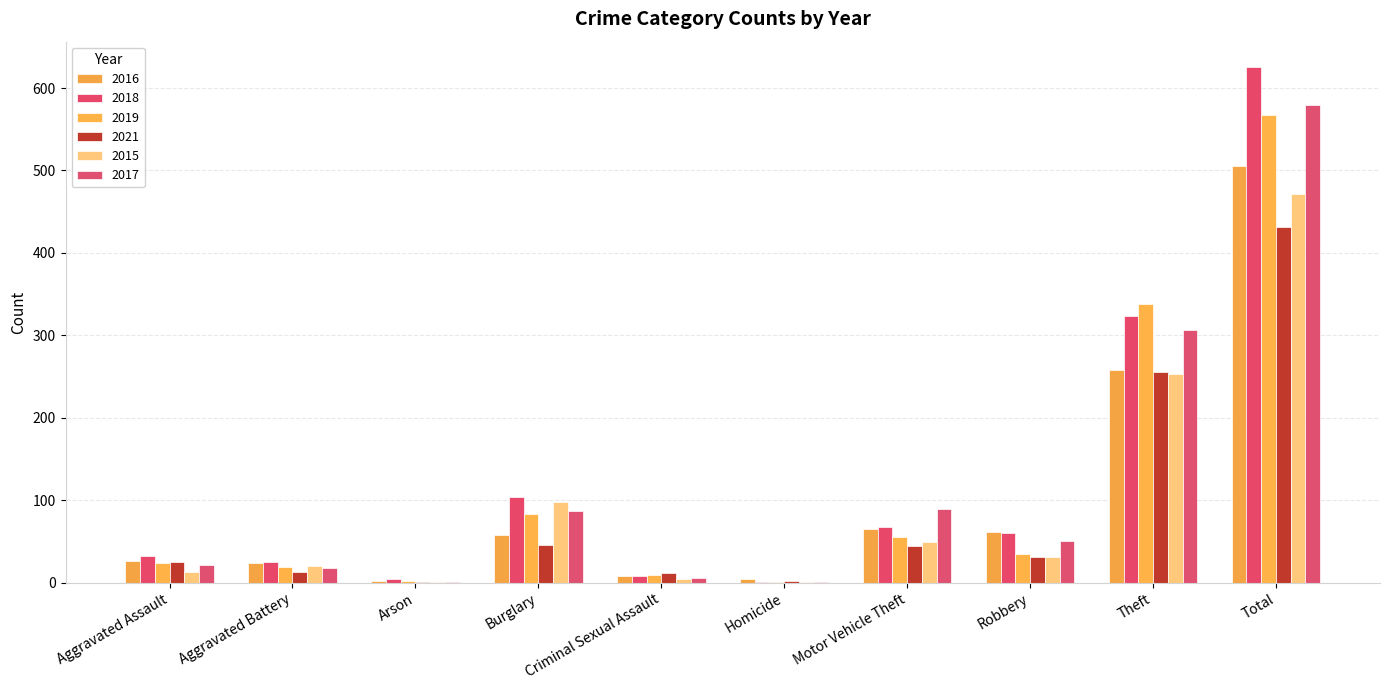

Reading right to left, what are all the values shown in this chart?

2016: Total=506	Theft=258	Robbery=61	Motor Vehicle Theft=65	Homicide=4	Criminal Sexual Assault=8	Burglary=58	Arson=2	Aggravated Battery=24	Aggravated Assault=26
2018: Total=625	Theft=323	Robbery=60	Motor Vehicle Theft=68	Homicide=1	Criminal Sexual Assault=8	Burglary=104	Arson=4	Aggravated Battery=25	Aggravated Assault=32
2019: Total=567	Theft=338	Robbery=35	Motor Vehicle Theft=56	Homicide=1	Criminal Sexual Assault=9	Burglary=83	Arson=2	Aggravated Battery=19	Aggravated Assault=24
2021: Total=431	Theft=256	Robbery=31	Motor Vehicle Theft=45	Homicide=2	Criminal Sexual Assault=12	Burglary=46	Arson=1	Aggravated Battery=13	Aggravated Assault=25
2015: Total=471	Theft=253	Robbery=31	Motor Vehicle Theft=49	Homicide=1	Criminal Sexual Assault=5	Burglary=98	Arson=1	Aggravated Battery=20	Aggravated Assault=13
2017: Total=580	Theft=307	Robbery=50	Motor Vehicle Theft=89	Homicide=1	Criminal Sexual Assault=6	Burglary=87	Arson=1	Aggravated Battery=18	Aggravated Assault=21